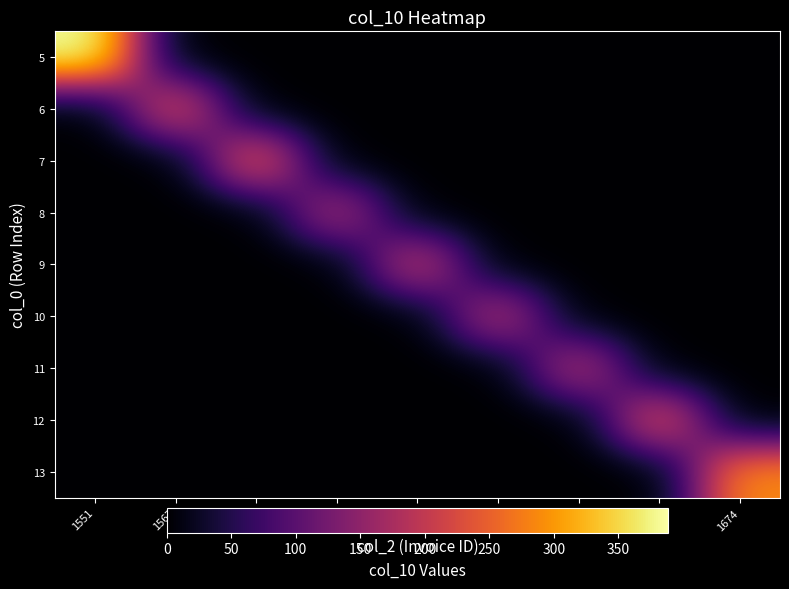

Reading right to left, list all the values displayed in this chart.

5: 1674=0.0	1654=0.0	1637=0.0	1624=0.0	1611=0.0	1597=0.0	1584=0.0	1567=0.0	1551=388.5
6: 1674=0.0	1654=0.0	1637=0.0	1624=0.0	1611=0.0	1597=0.0	1584=0.0	1567=241.5	1551=0.0
7: 1674=0.0	1654=0.0	1637=0.0	1624=0.0	1611=0.0	1597=0.0	1584=257.2	1567=0.0	1551=0.0
8: 1674=0.0	1654=0.0	1637=0.0	1624=0.0	1611=0.0	1597=185.0	1584=0.0	1567=0.0	1551=0.0
9: 1674=0.0	1654=0.0	1637=0.0	1624=0.0	1611=210.0	1597=0.0	1584=0.0	1567=0.0	1551=0.0
10: 1674=0.0	1654=0.0	1637=0.0	1624=194.2	1611=0.0	1597=0.0	1584=0.0	1567=0.0	1551=0.0
11: 1674=0.0	1654=0.0	1637=194.2	1624=0.0	1611=0.0	1597=0.0	1584=0.0	1567=0.0	1551=0.0
12: 1674=0.0	1654=245.0	1637=0.0	1624=0.0	1611=0.0	1597=0.0	1584=0.0	1567=0.0	1551=0.0
13: 1674=290.0	1654=0.0	1637=0.0	1624=0.0	1611=0.0	1597=0.0	1584=0.0	1567=0.0	1551=0.0